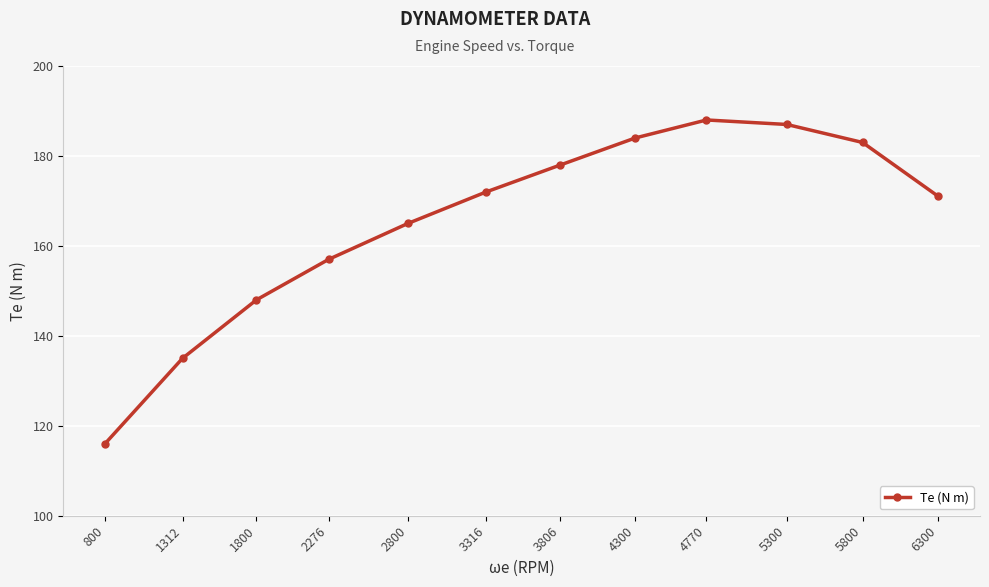

What is the greatest value displayed?

188